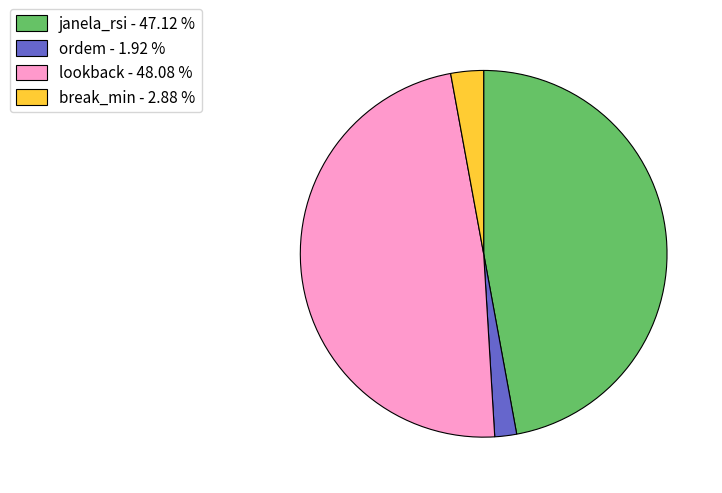

How many segments does this pie chart have?

4